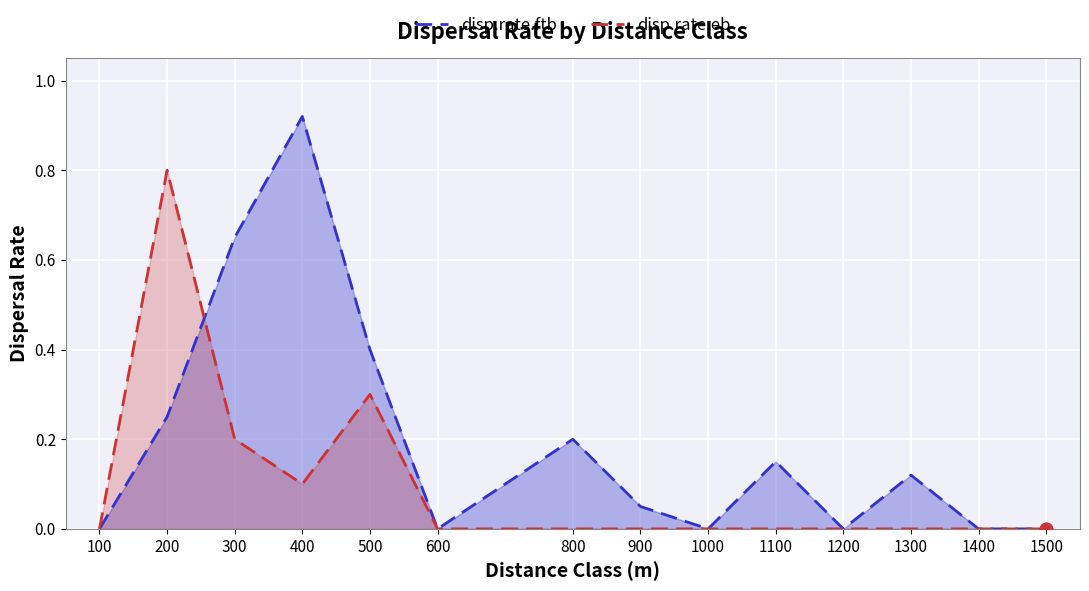

Is the value of disp.rate.ftb at 500 greater than the value of disp.rate.eb at 500?

Yes